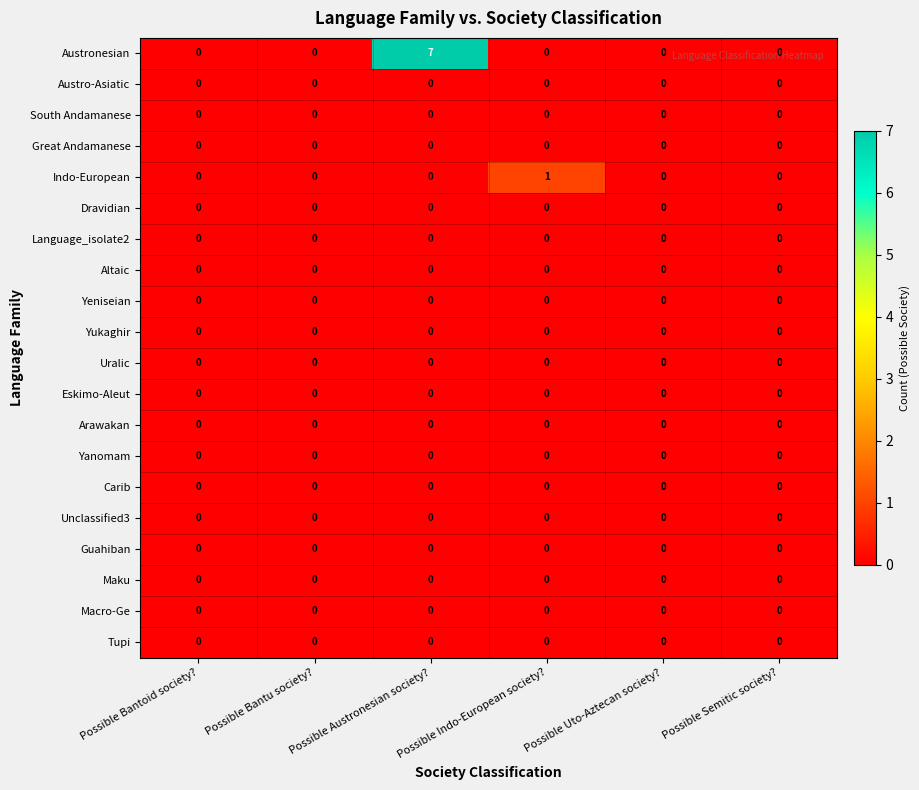

The value of Indo-European at Possible Indo-European society? is 1. True or false?

True